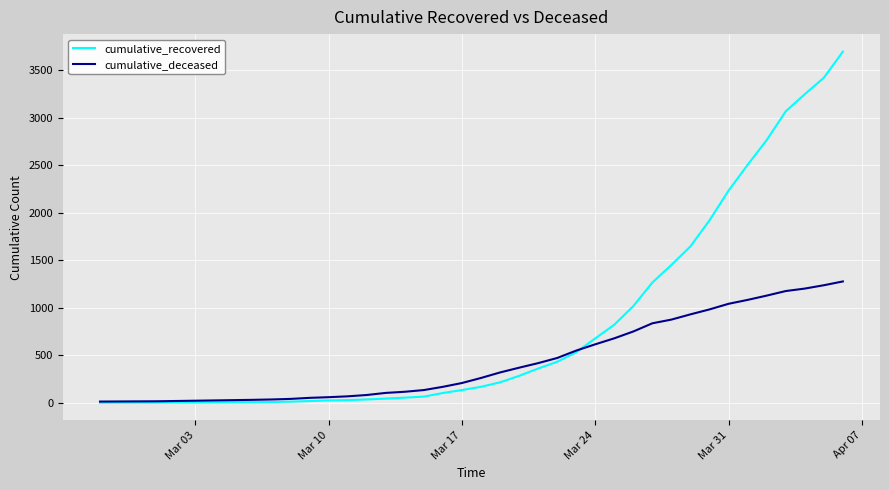

What is the average value of the cumulative_recovered series?

807